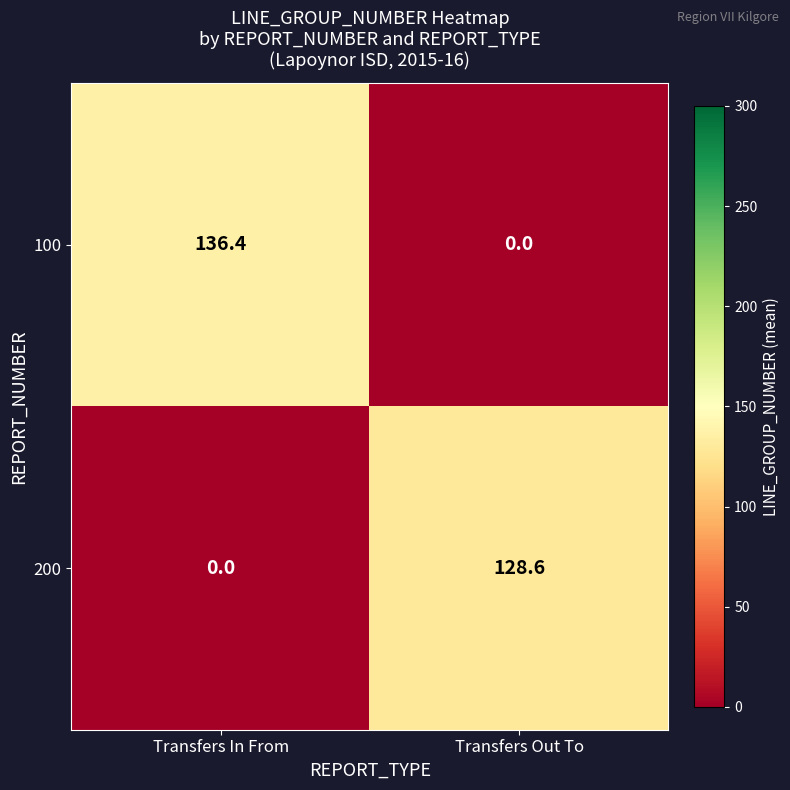

Reading right to left, list all the values displayed in this chart.

100: 0.0	136.4
200: 128.6	0.0